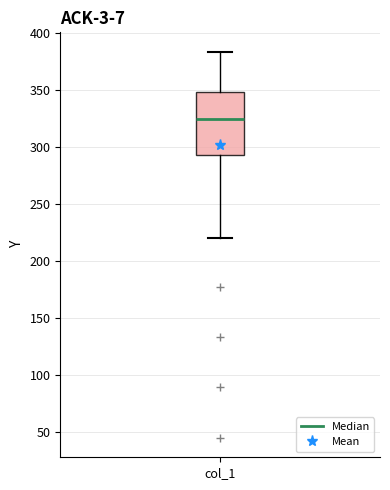

Where does the upper whisker of the box for col_1 end on the y-axis? The values are not printed on the chart, so give them approximately, as read against the axis.

385